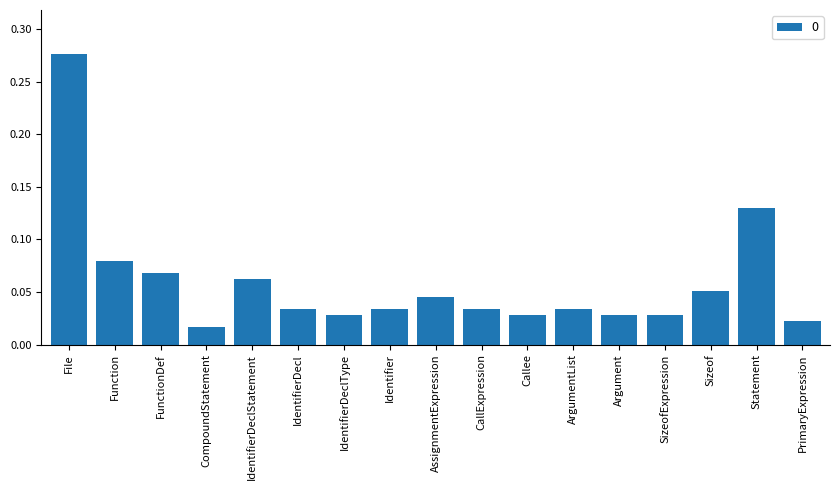

What is the sum of all values?

1.0